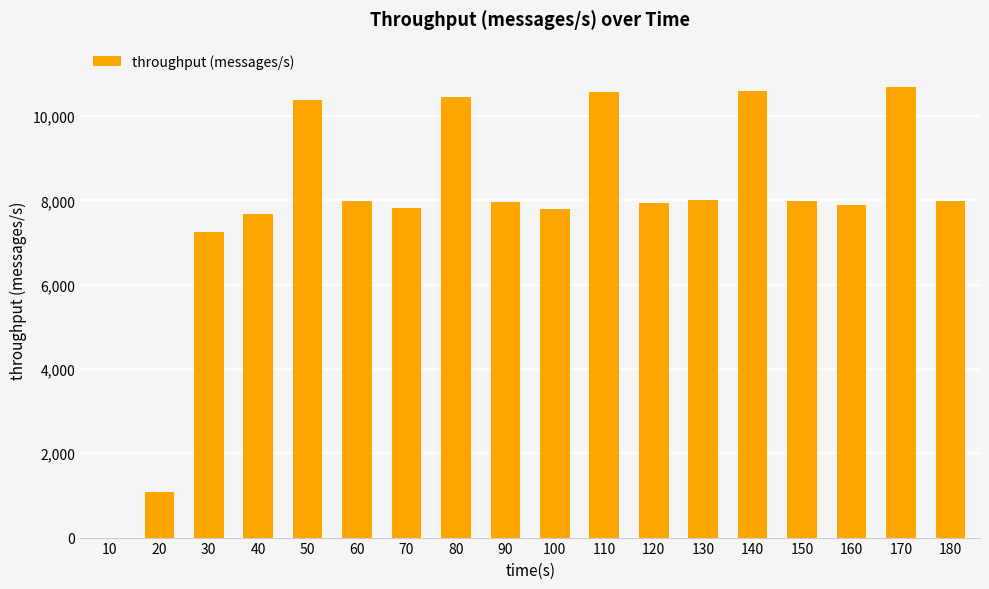

Is it true that the value at 30 is 3746?

False